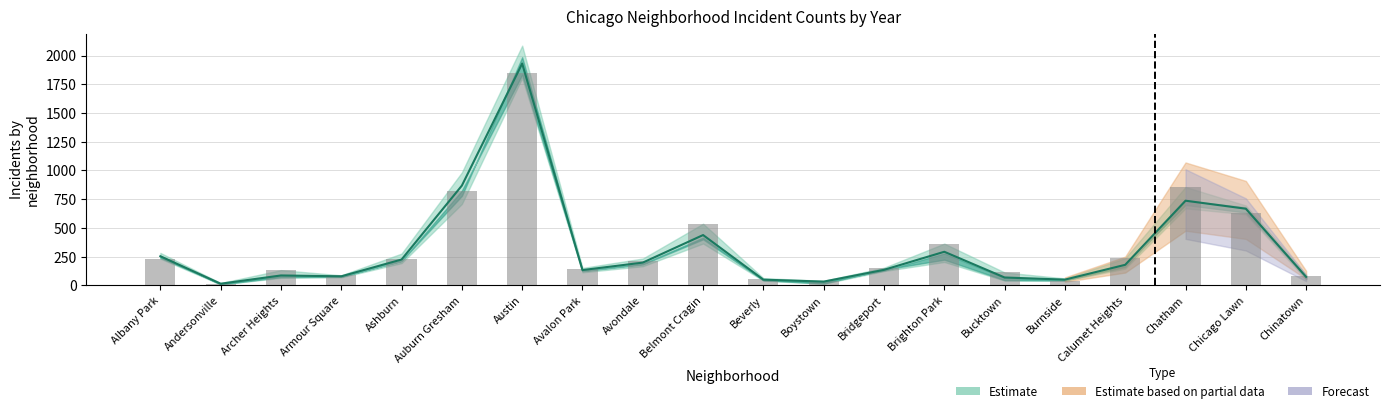

True or false: 2023 has a value of 135 at Armour Square.

False